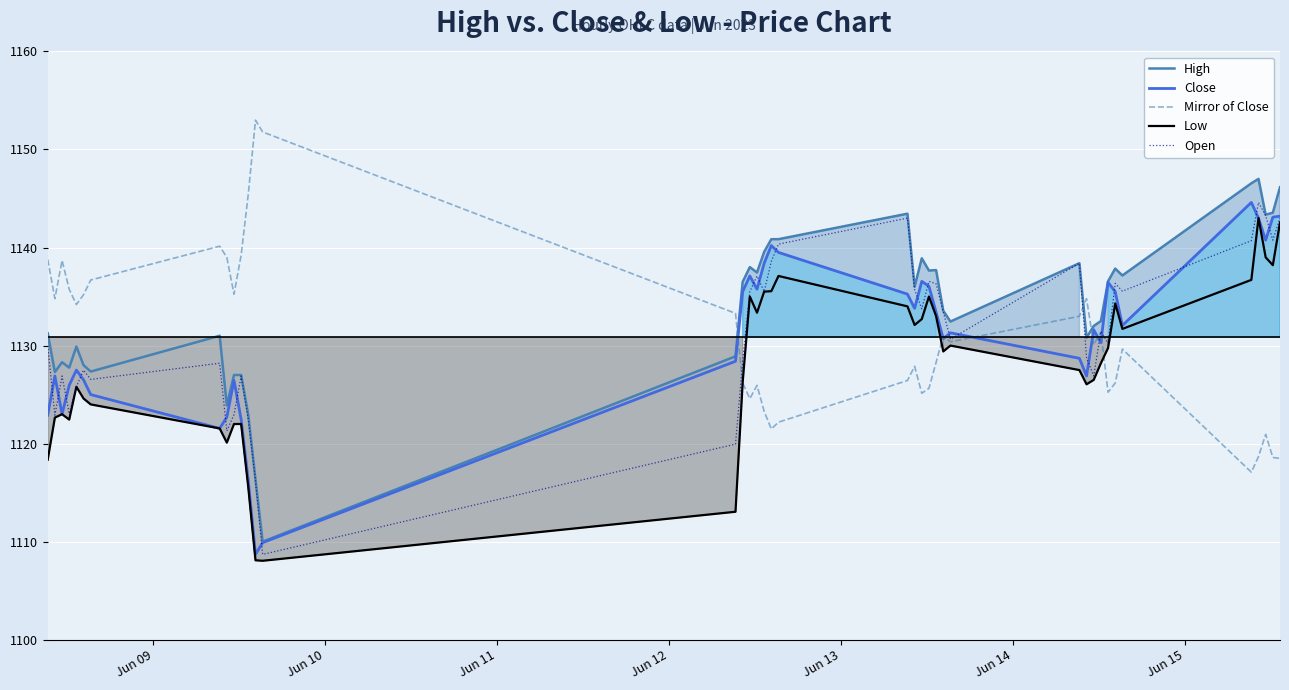

What is the sum of all Open values?

45254.2